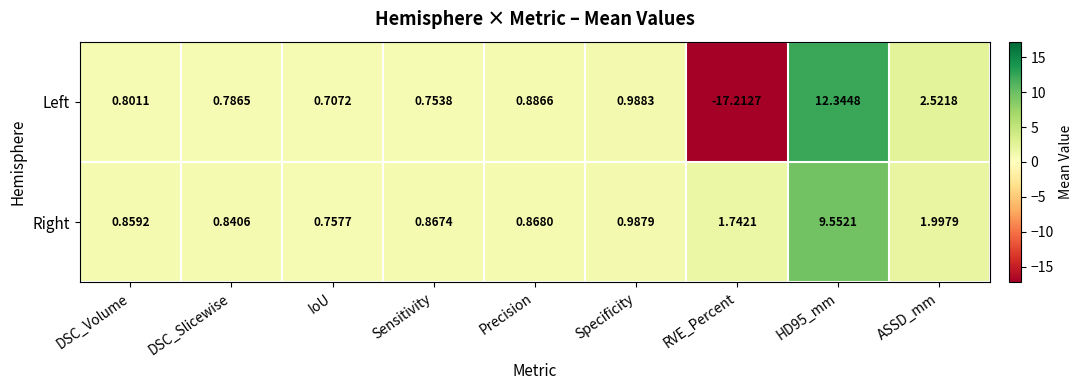

Between Specificity and RVE_Percent, which series saw the biggest shift?

Left